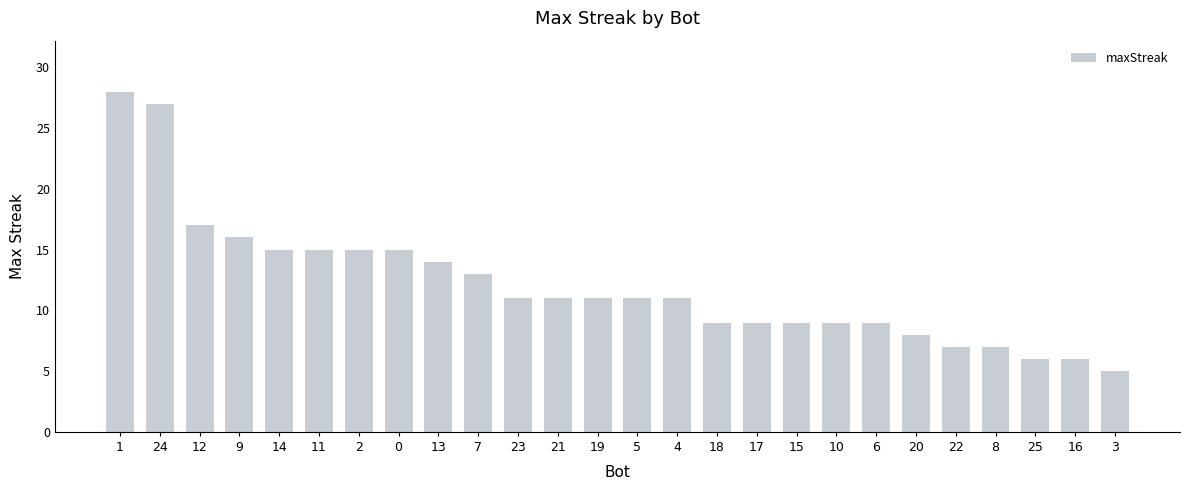

How many bars are there in total?

26